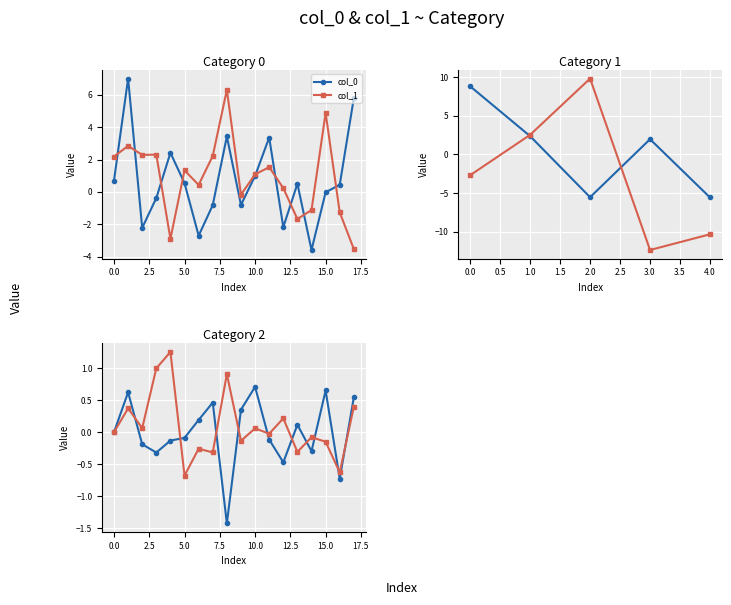

What is the difference between the maximum and minimum values in the col_0 series?

2.1